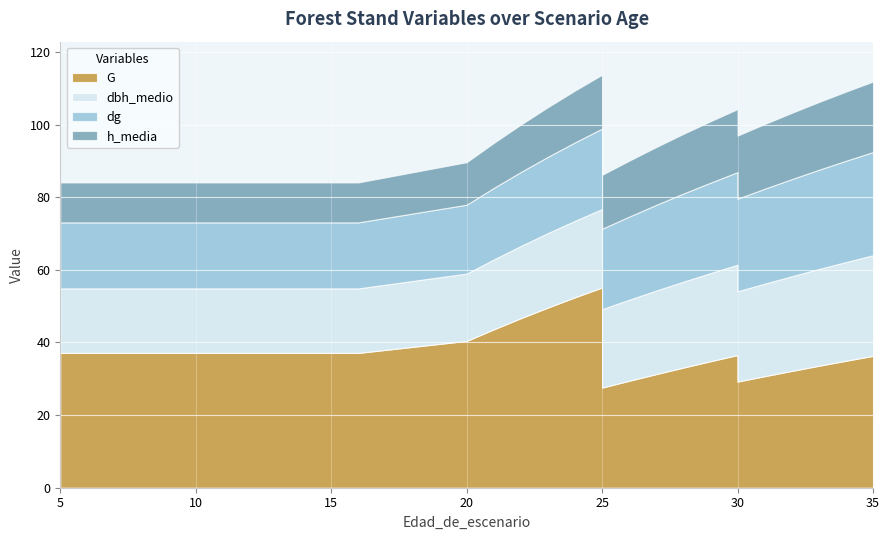

Which has a higher value, 34 or 23?

23